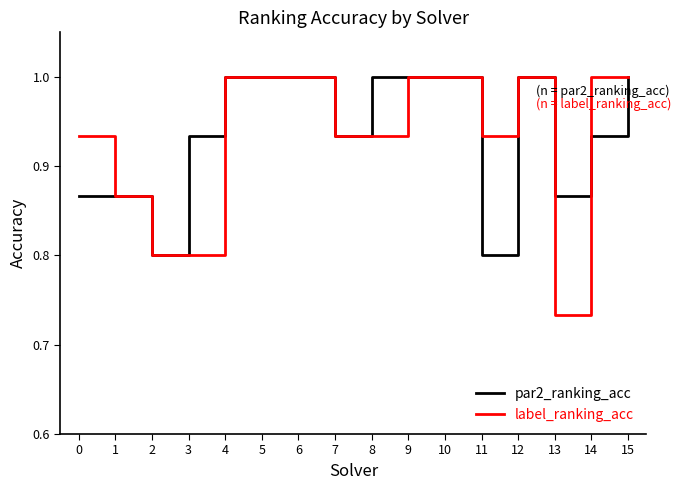

What is the difference between the label_ranking_acc values at 15 and 7?

0.1